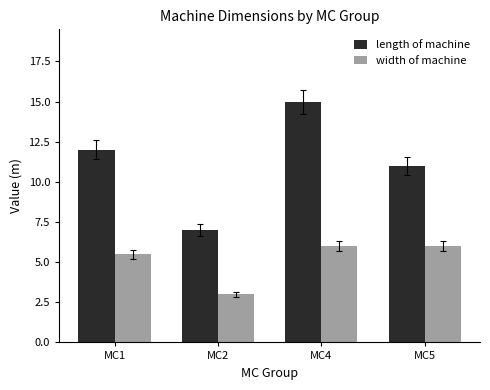

Reading left to right, what are all the values shown in this chart?

length of machine: MC1=12.0	MC2=7.0	MC4=15.0	MC5=11.0
width of machine: MC1=5.5	MC2=3.0	MC4=6.0	MC5=6.0